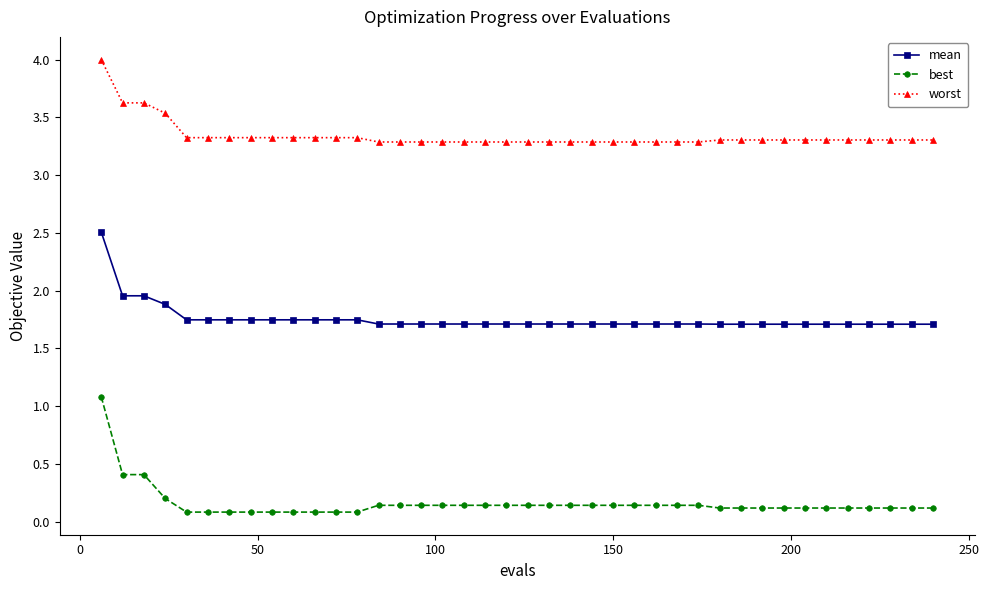

What is the lowest value of the worst series?

3.3